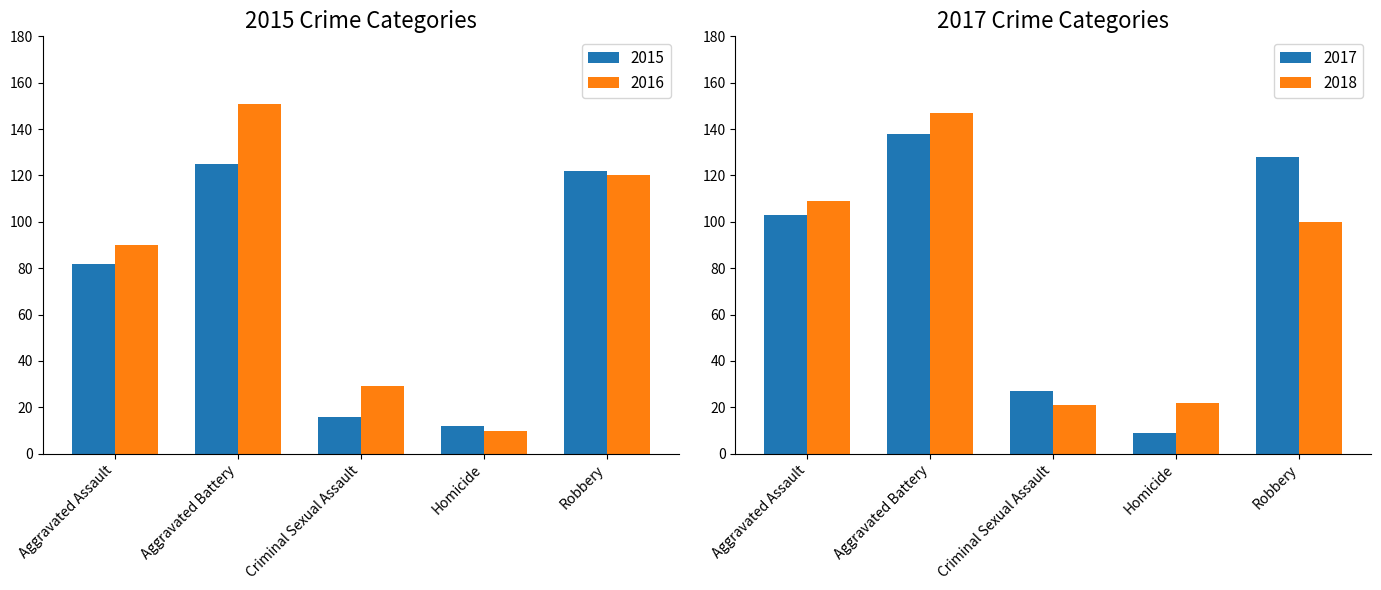

What is the maximum value shown in the chart?

151